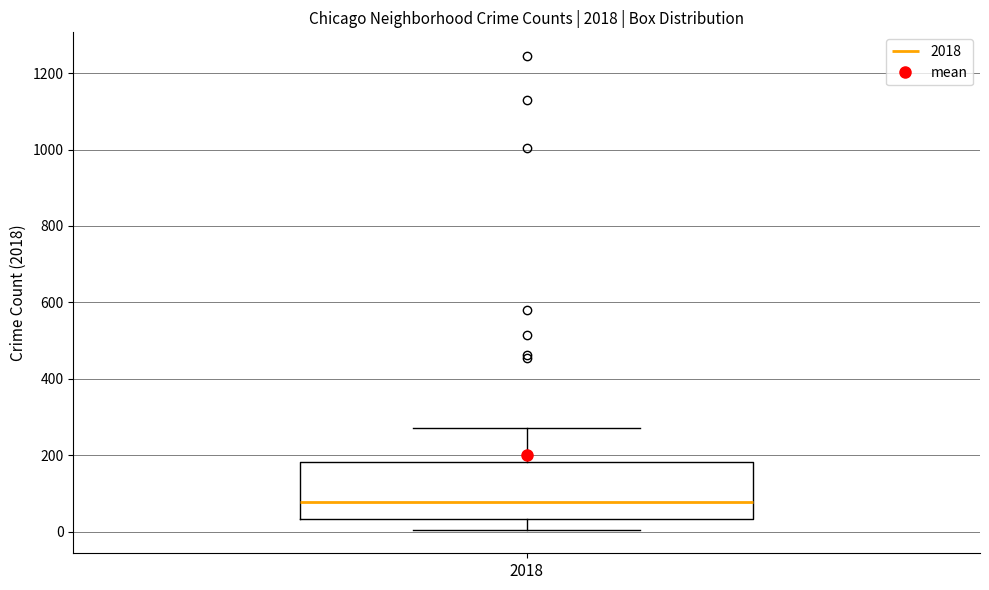

Transcribe this box plot: give where the median line is, the range the box spans, and where the two whiskers end, as read against the y-axis. The values are not printed on the chart, so give them approximately, as read against the axis.

median 80, box 40 to 180, whiskers 0 to 280